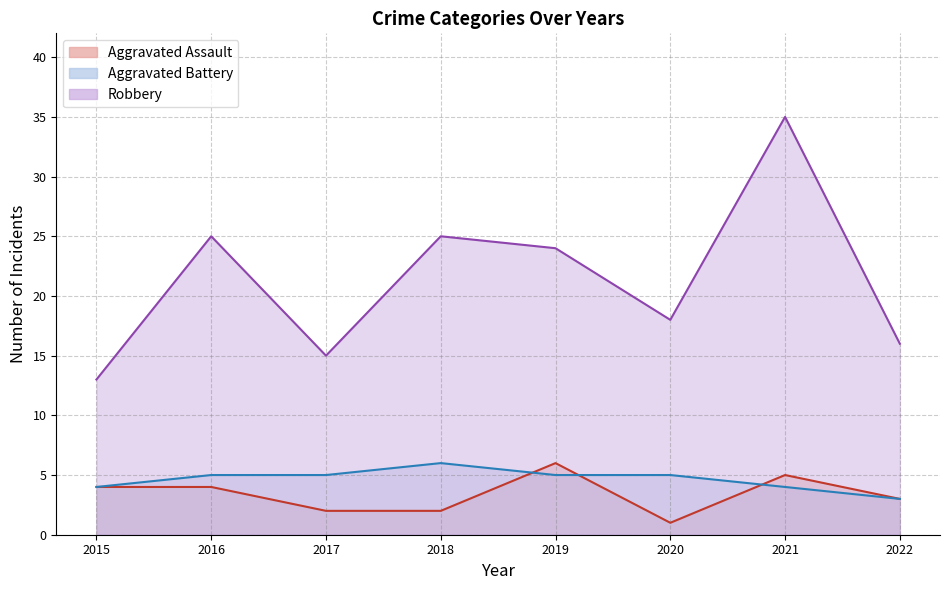

Which series ends up on top after the final intersection of Aggravated Battery and Aggravated Assault?

Aggravated Assault